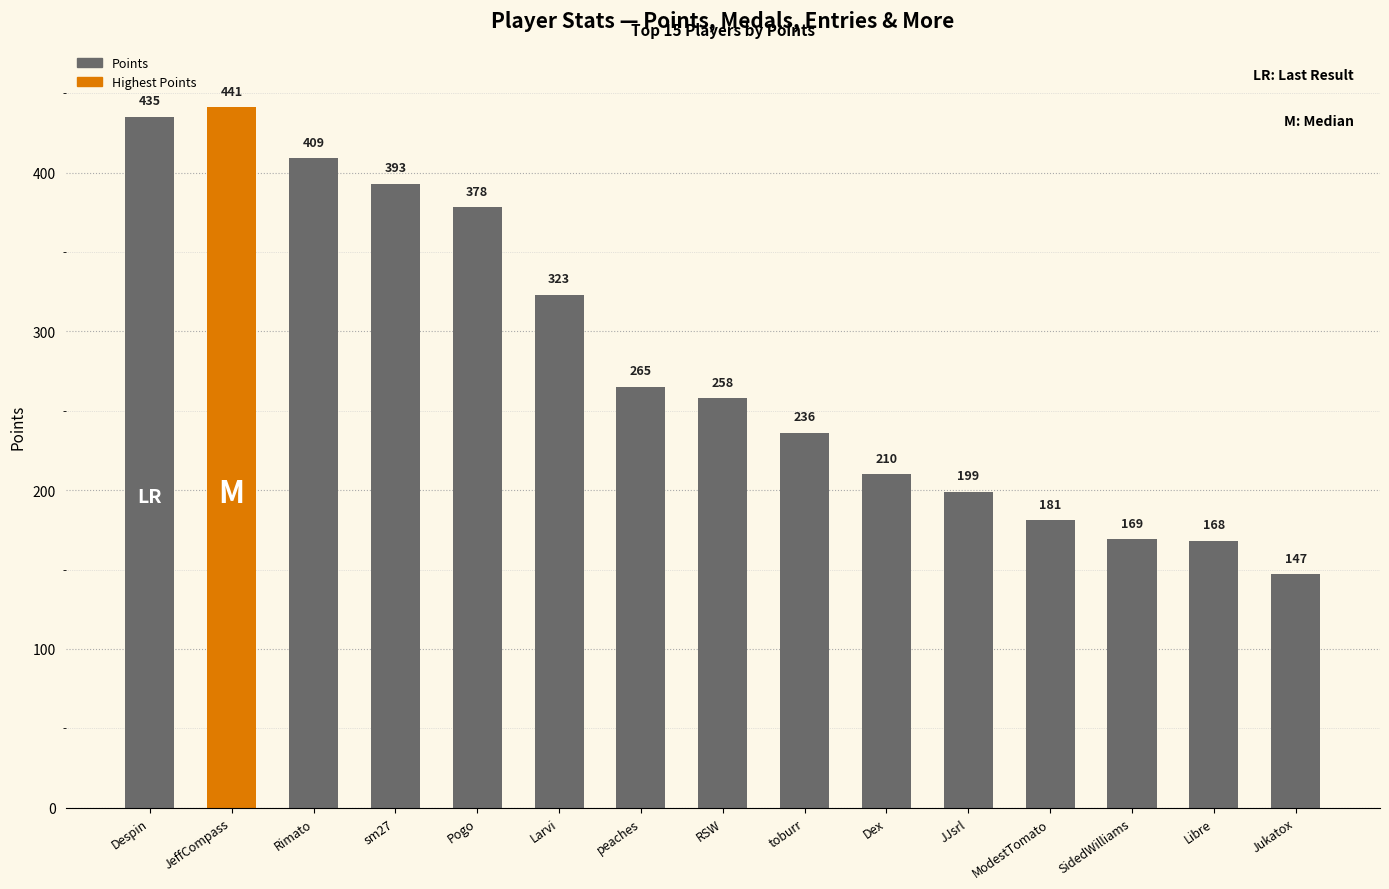

Does the chart contain any negative values?

No